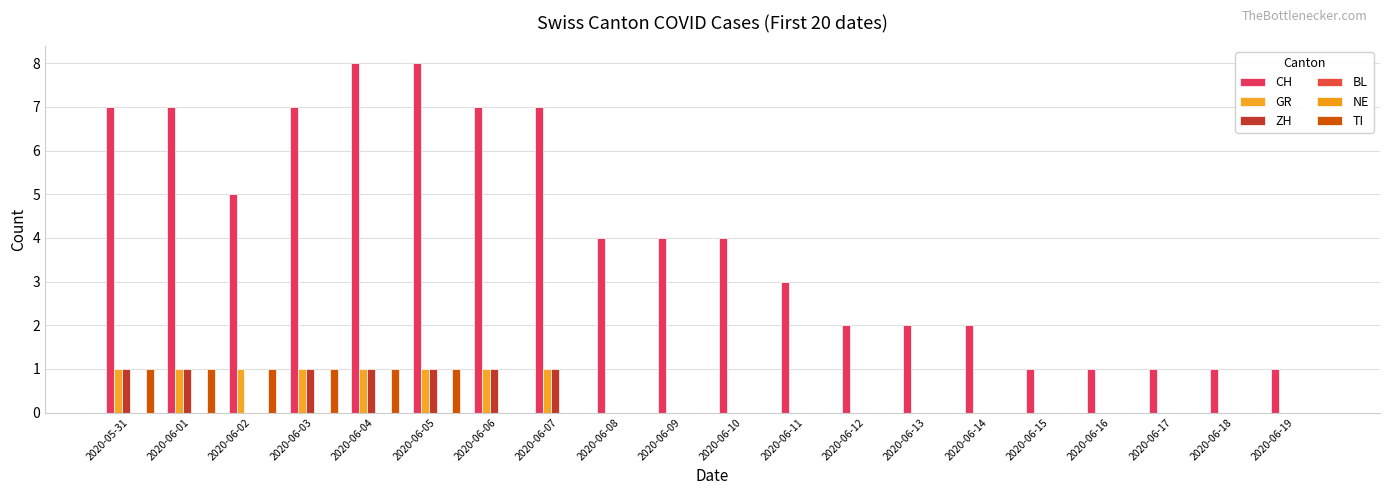

The BL series shows 0 at 2020-06-13. True or false?

True